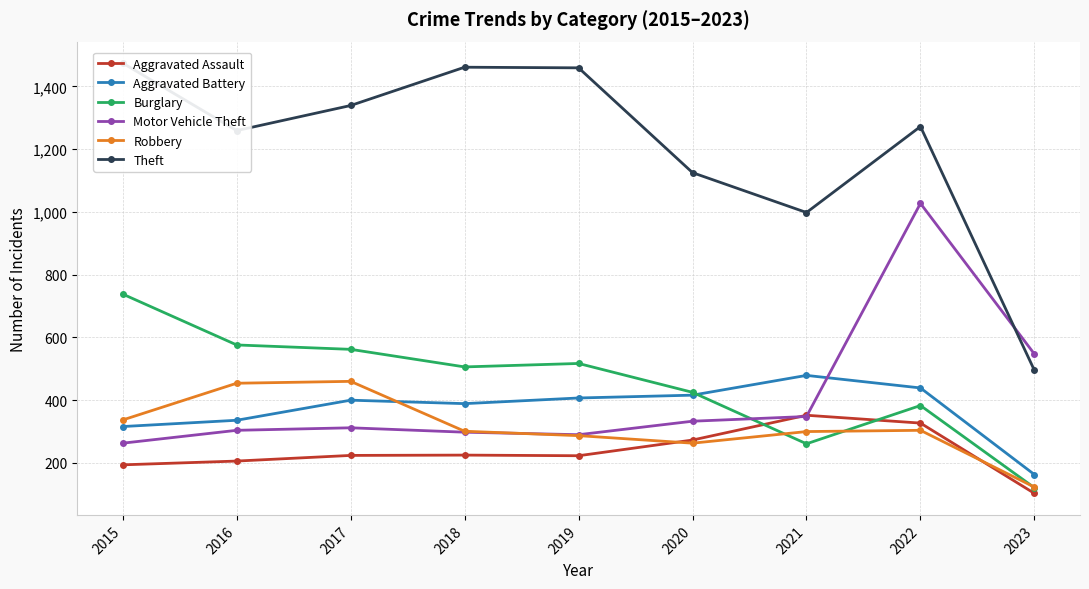

Reading left to right, extract all data points from this chart.

Aggravated Assault: 194	206	224	225	223	273	352	327	103
Aggravated Battery: 316	336	400	389	407	416	479	439	163
Burglary: 738	576	562	506	517	425	261	383	121
Motor Vehicle Theft: 263	304	312	298	290	333	348	1027	547
Robbery: 337	454	460	301	287	263	300	304	123
Theft: 1474	1259	1339	1461	1459	1125	998	1272	495